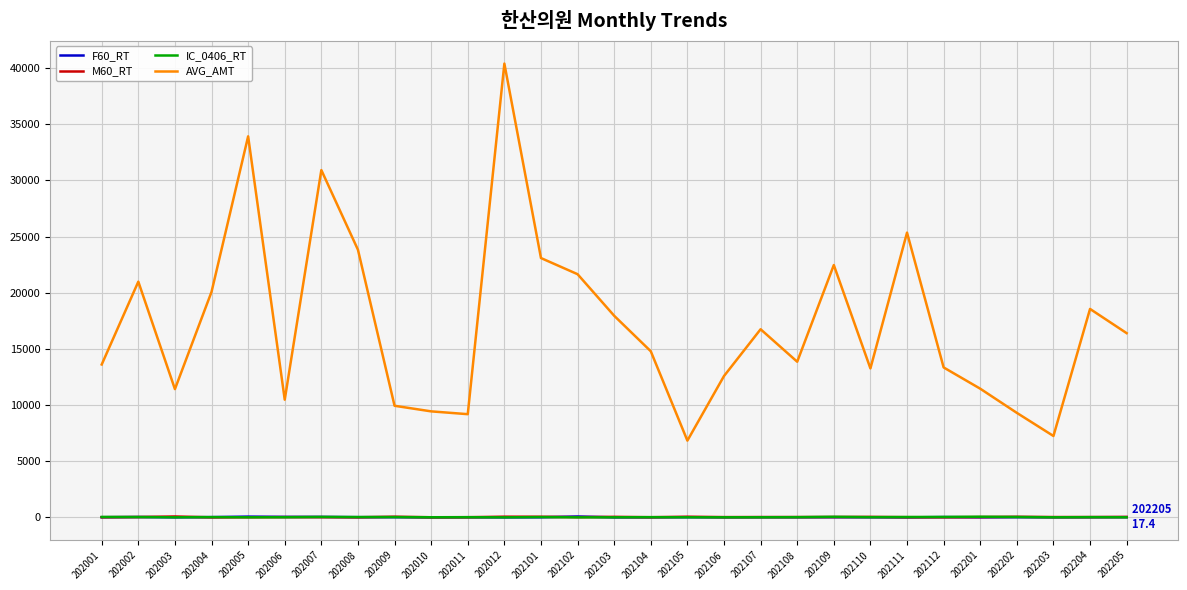

What is the difference between the F60_RT values at 202204 and 202009?

2.6